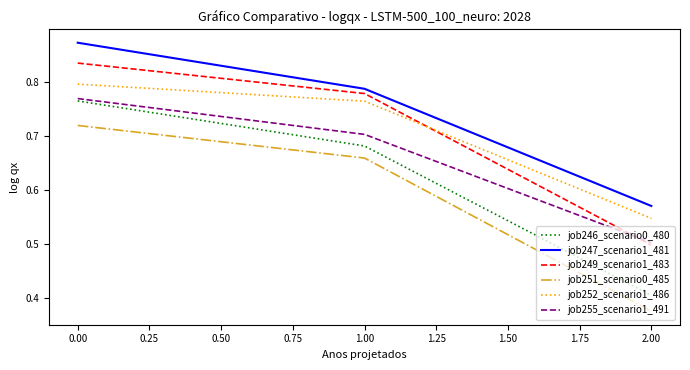

What is the difference between the maximum and second lowest values in the job247_scenario1_481 series?

0.1